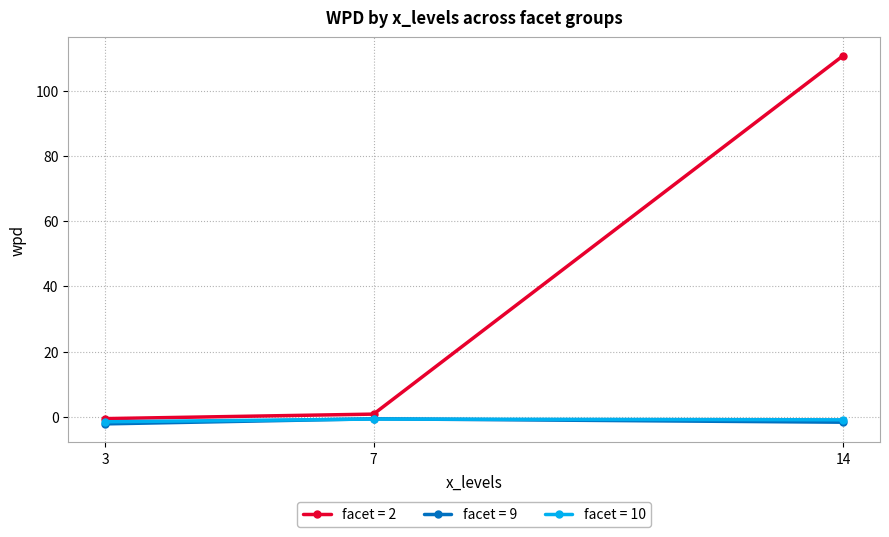

How many series are shown in this chart?

3